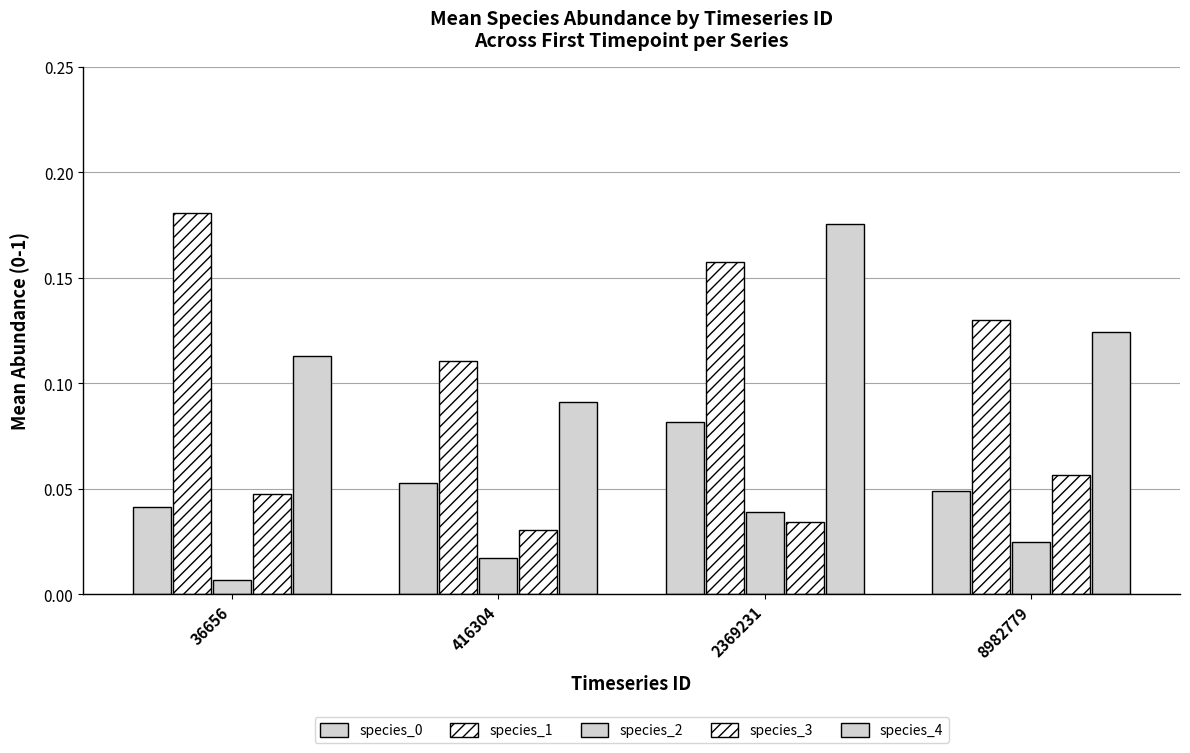

At how many categories does at least one series exceed 0?

4